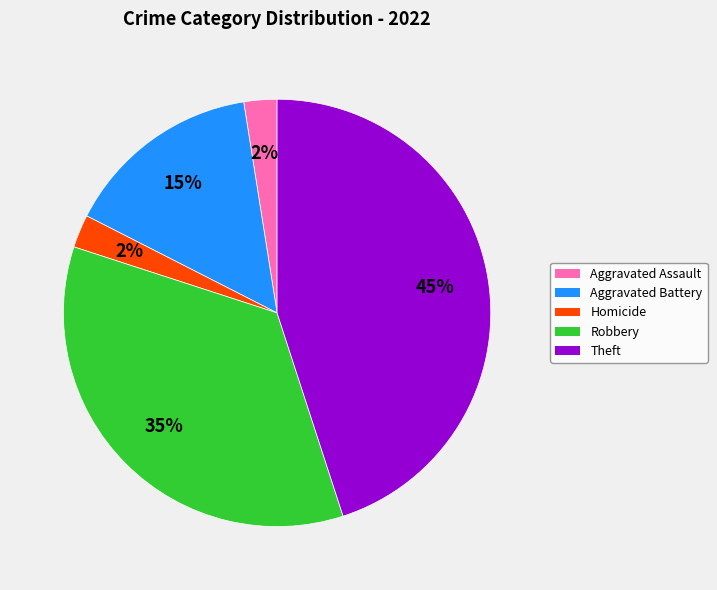

How many slices are in this pie chart?

5